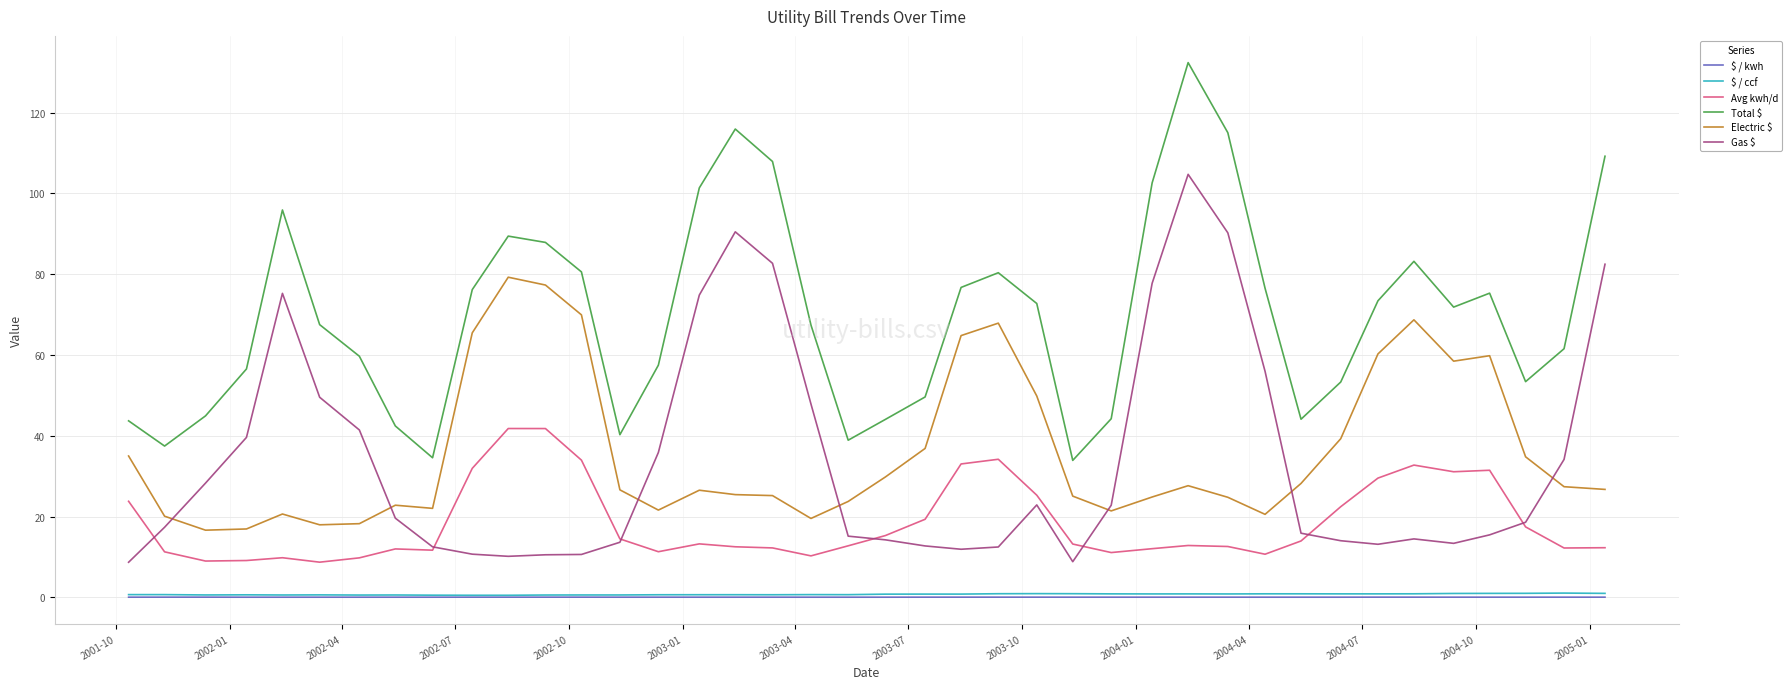

At how many categories does at least one series exceed 10?

40